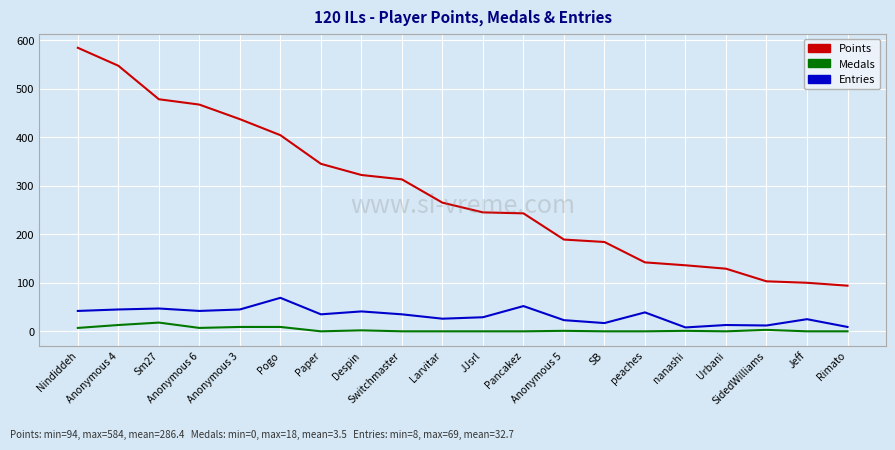

What is the minimum value for Entries?

8